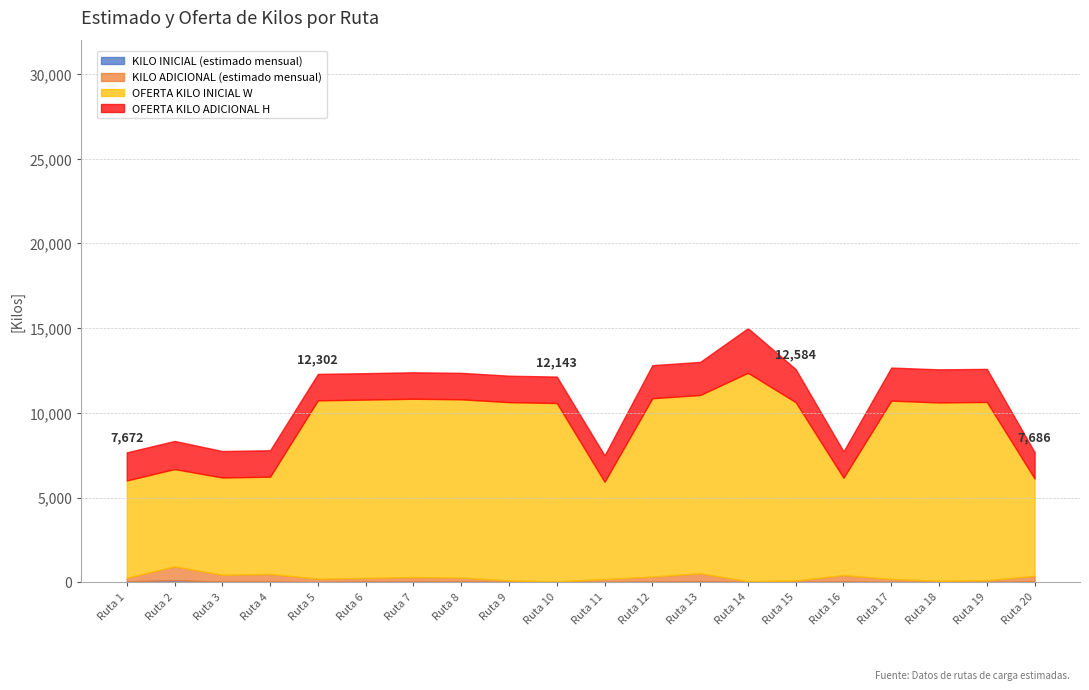

Rank the series by their maximum value, from lowest to highest.

KILO INICIAL (estimado mensual), KILO ADICIONAL (estimado mensual), OFERTA KILO ADICIONAL H, OFERTA KILO INICIAL W